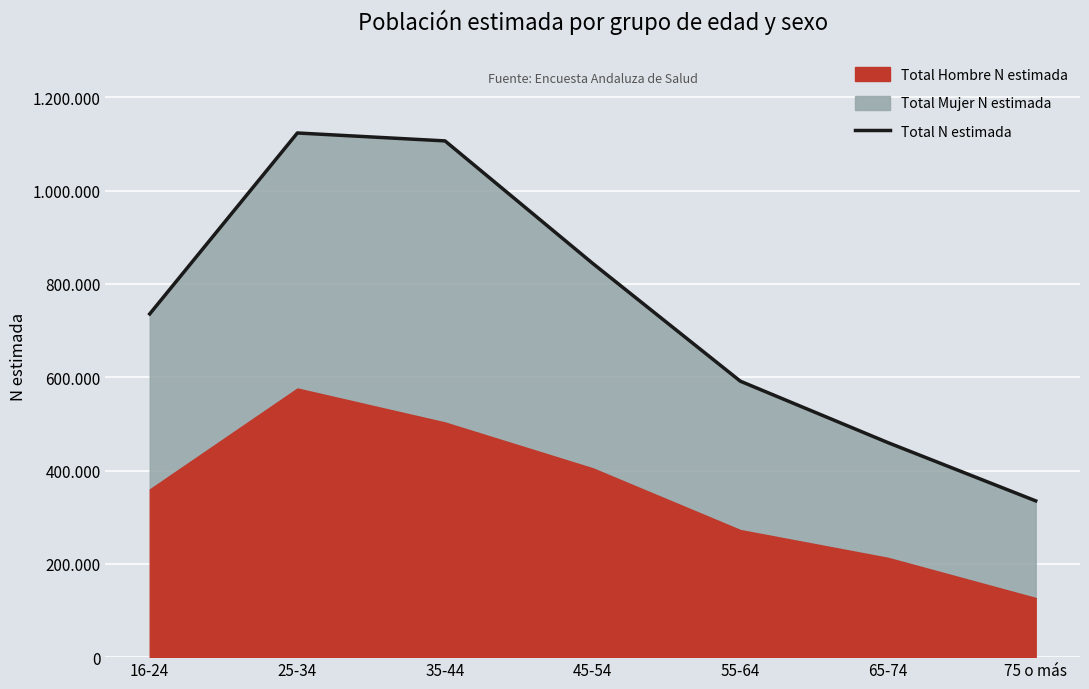

Reading left to right, what are all the values shown in this chart?

16-24=735653	25-34=1123489	35-44=1106497	45-54=843933	55-64=591431	65-74=459703	75 o más=334972